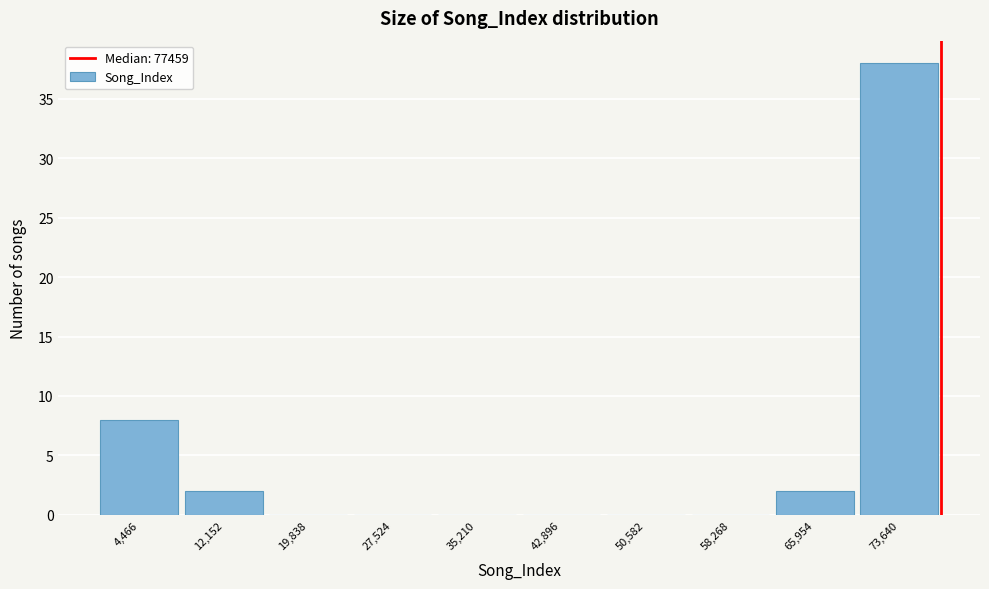

Over which range of the x-axis is the bar tallest?

70000 to 77000